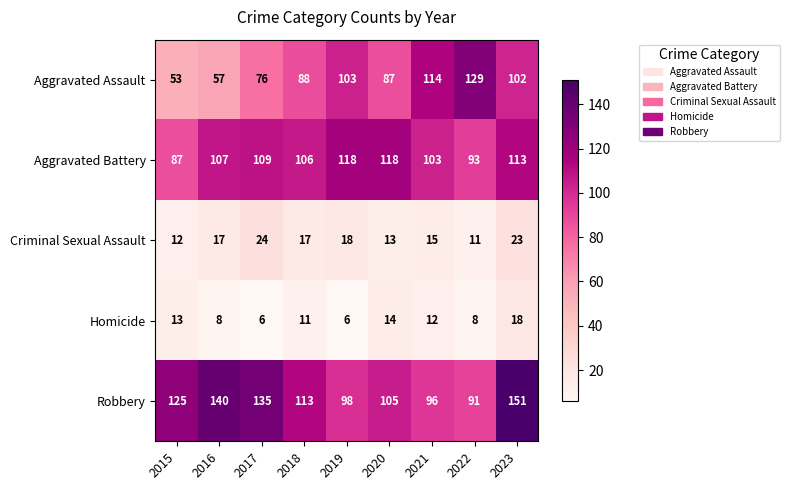

Is it true that Criminal Sexual Assault equals 5 at 2022?

False